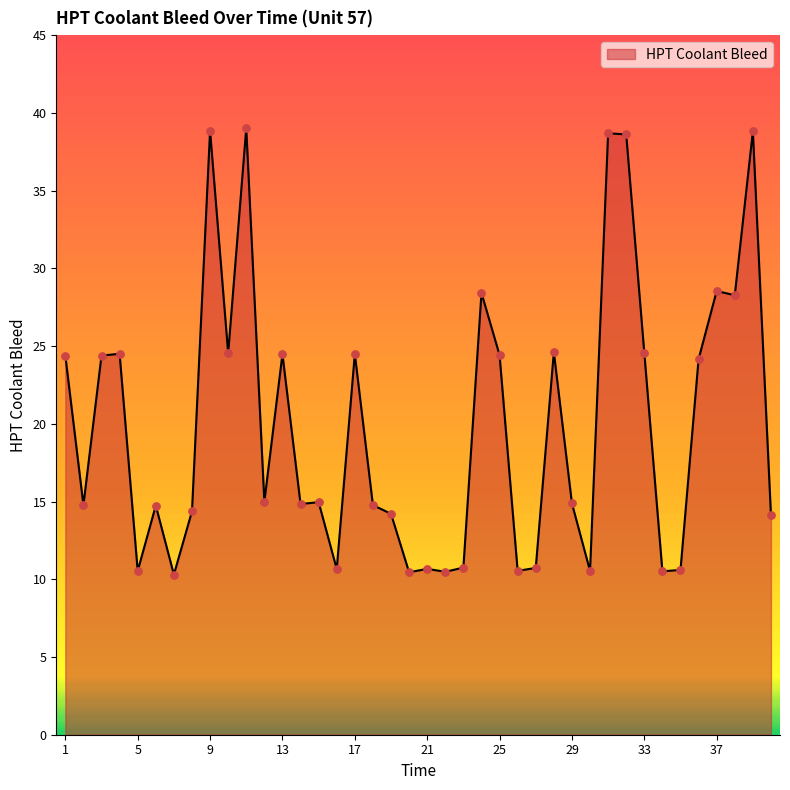

What is the smallest value displayed?

10.3